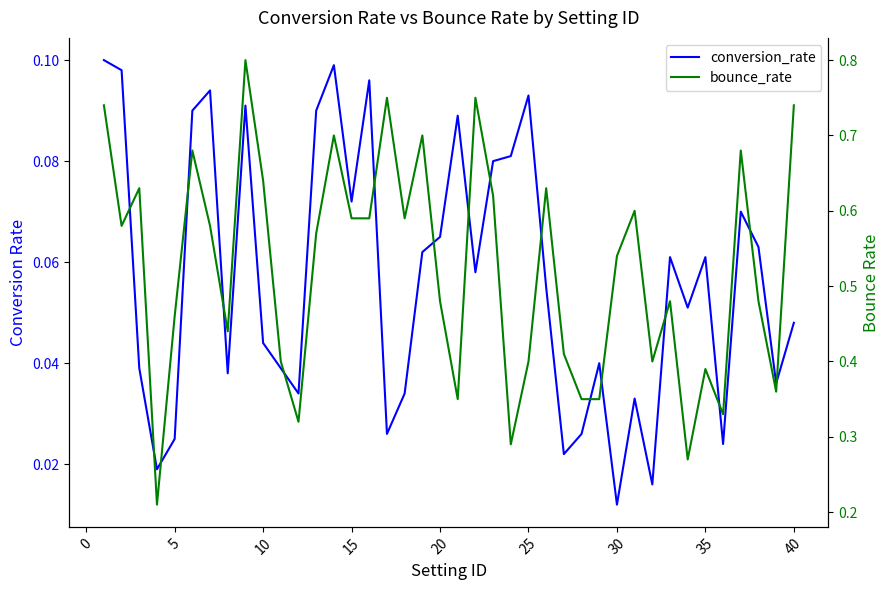

True or false: conversion_rate has a value of 0.0 at 10.

True